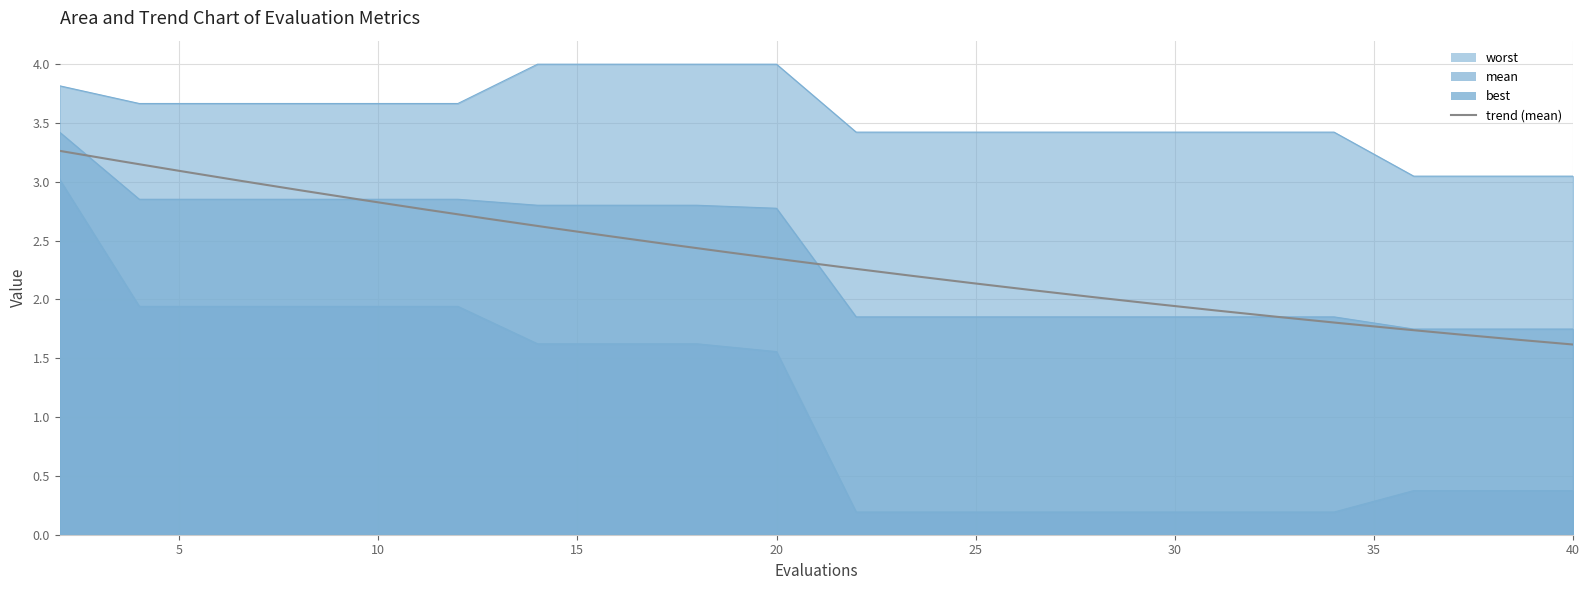

List the series in order of their peak value, lowest first.

best, mean, worst